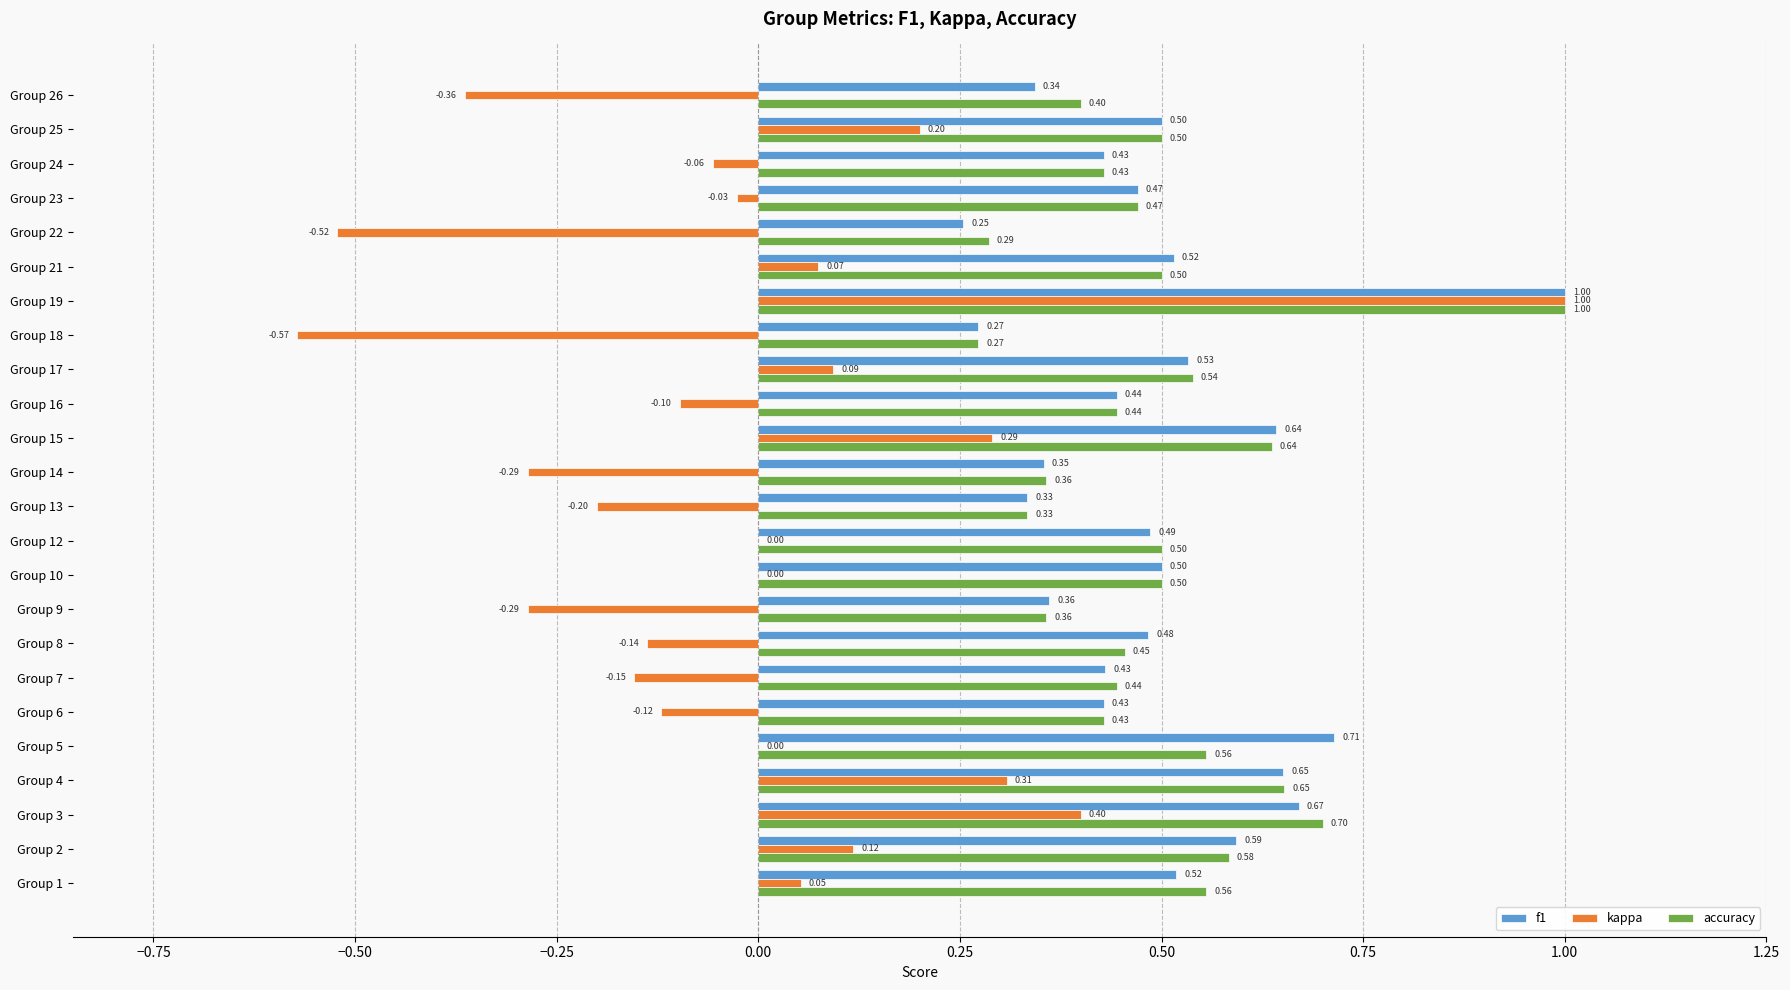

What is the total value across all series at Group 19?

3.0